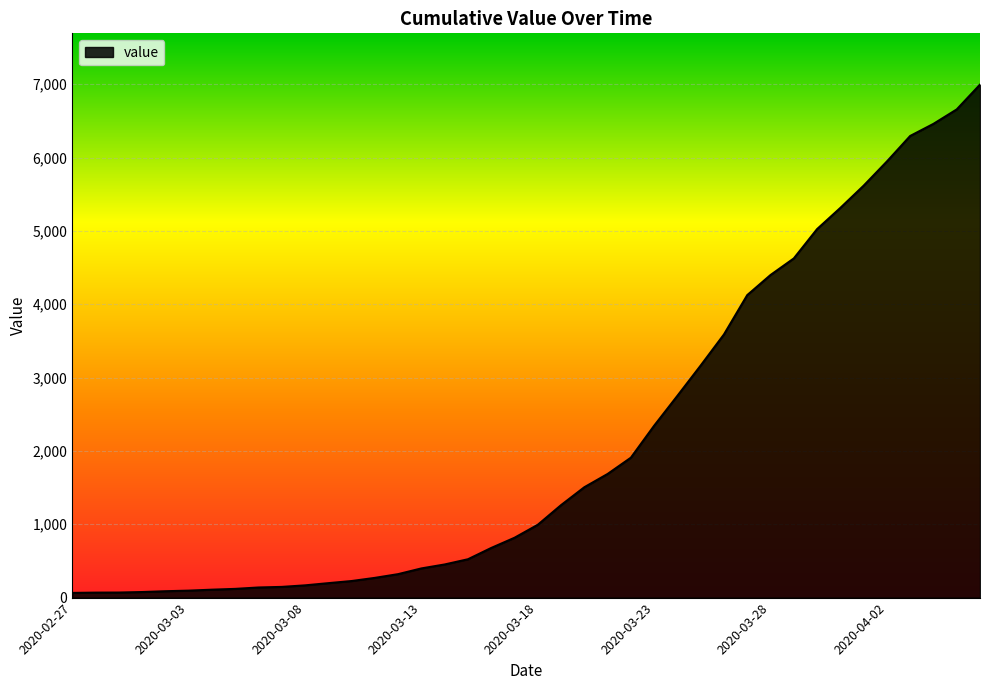

What is the greatest value displayed?

6995